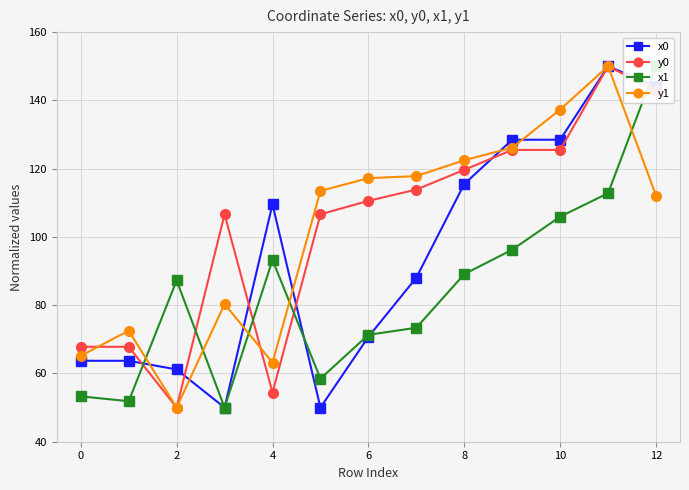

Does the chart display data point markers on the line(s)?

Yes